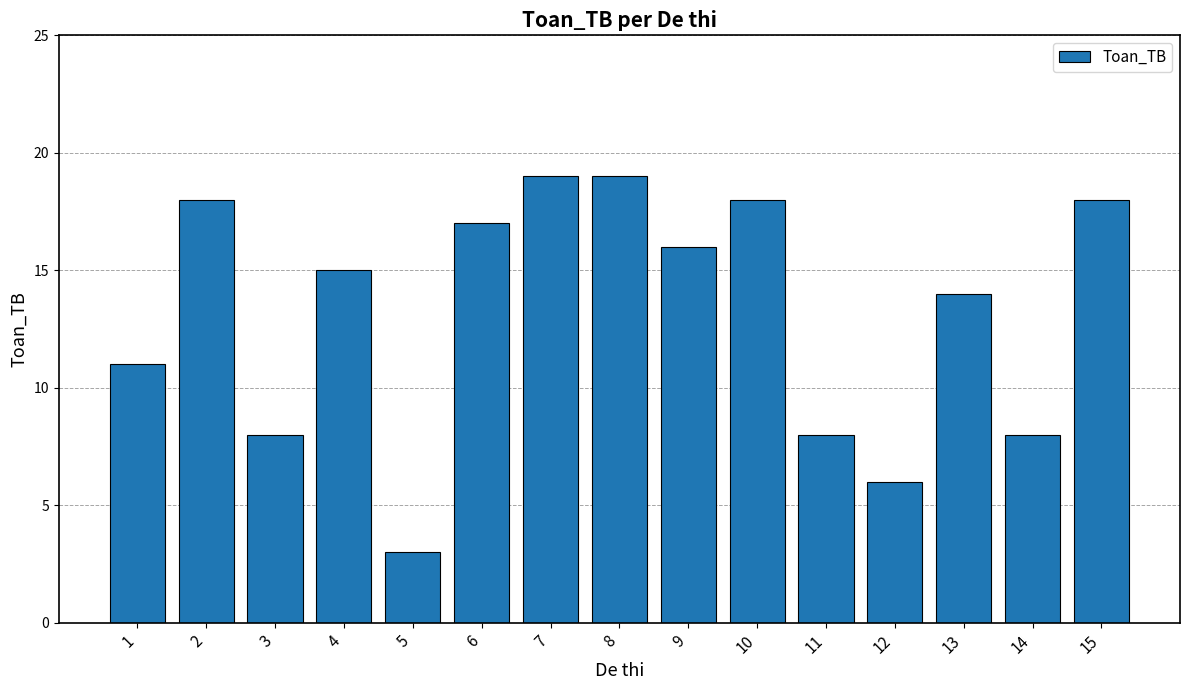

What is the maximum value shown in the chart?

19